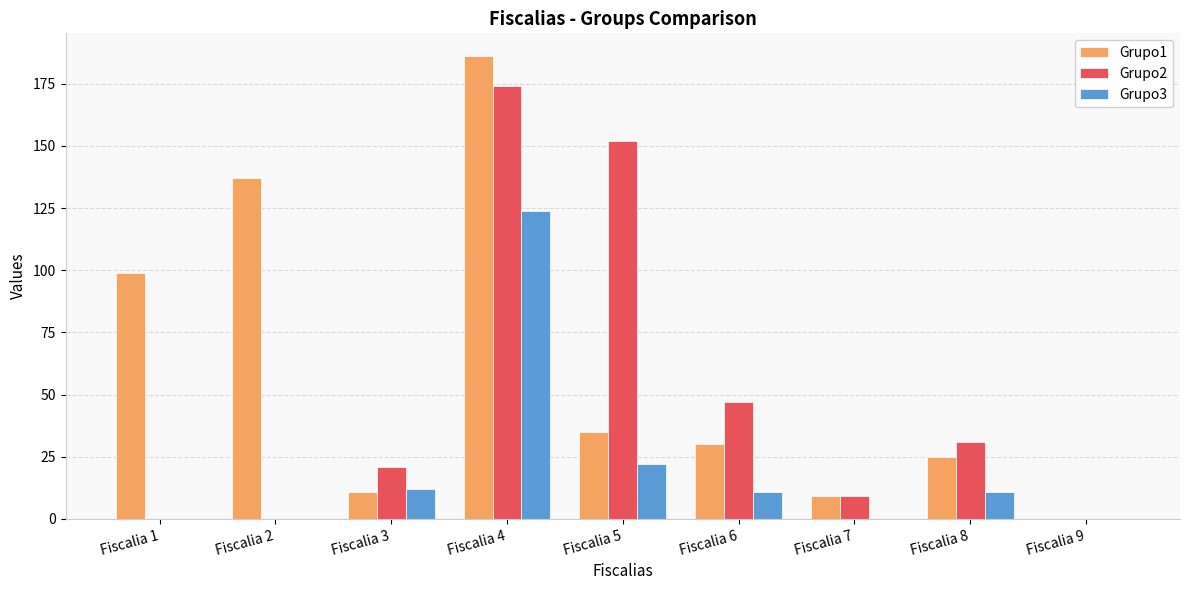

At which label does Grupo1 first exceed 30?

Fiscalia 1